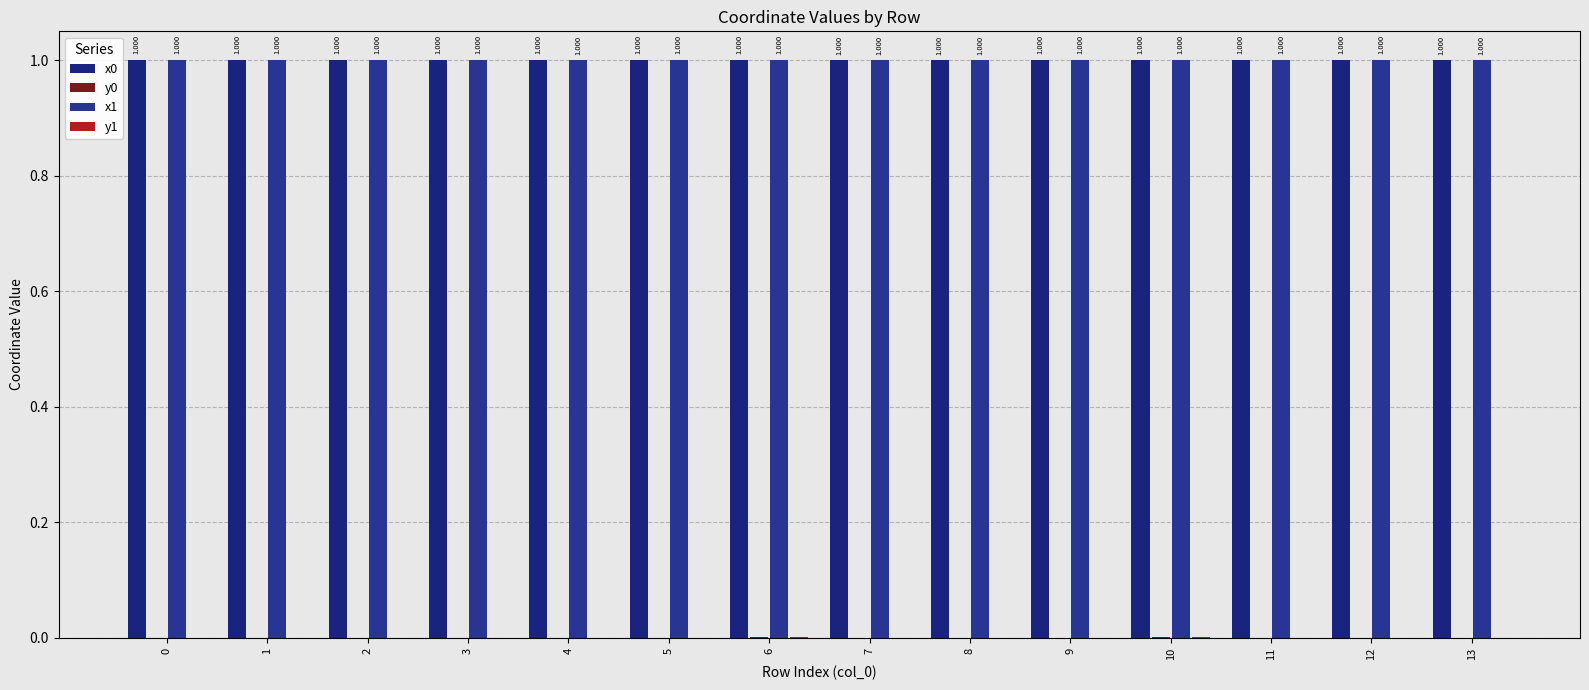

At which category is the sum across all series the highest?

6